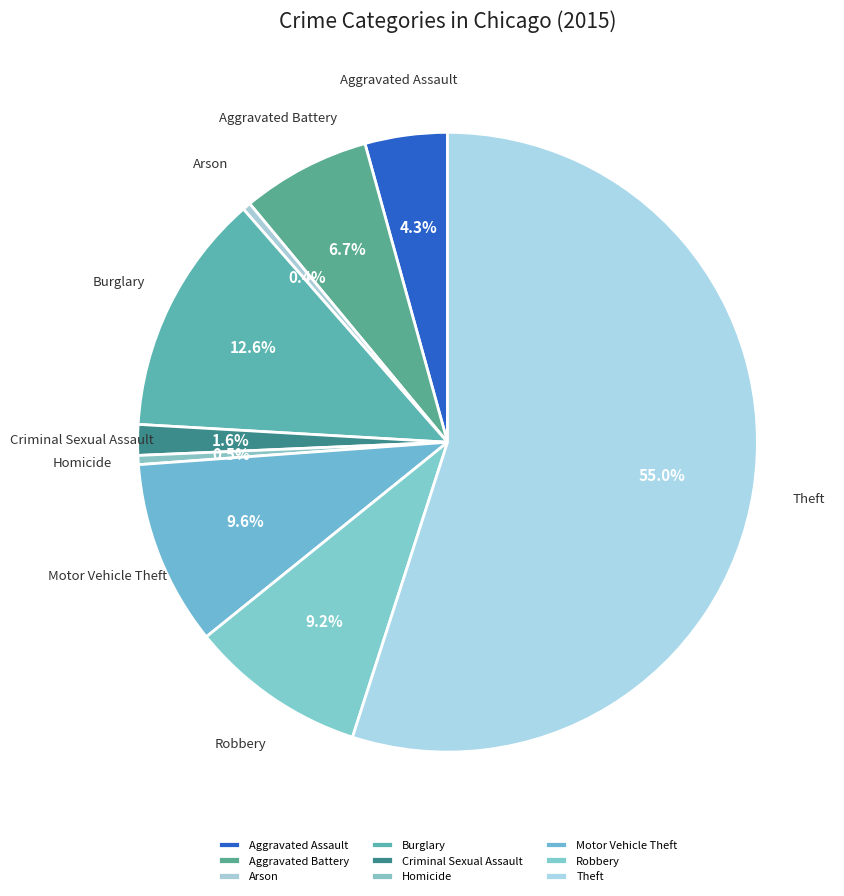

Which category has the biggest portion of the pie?

Theft